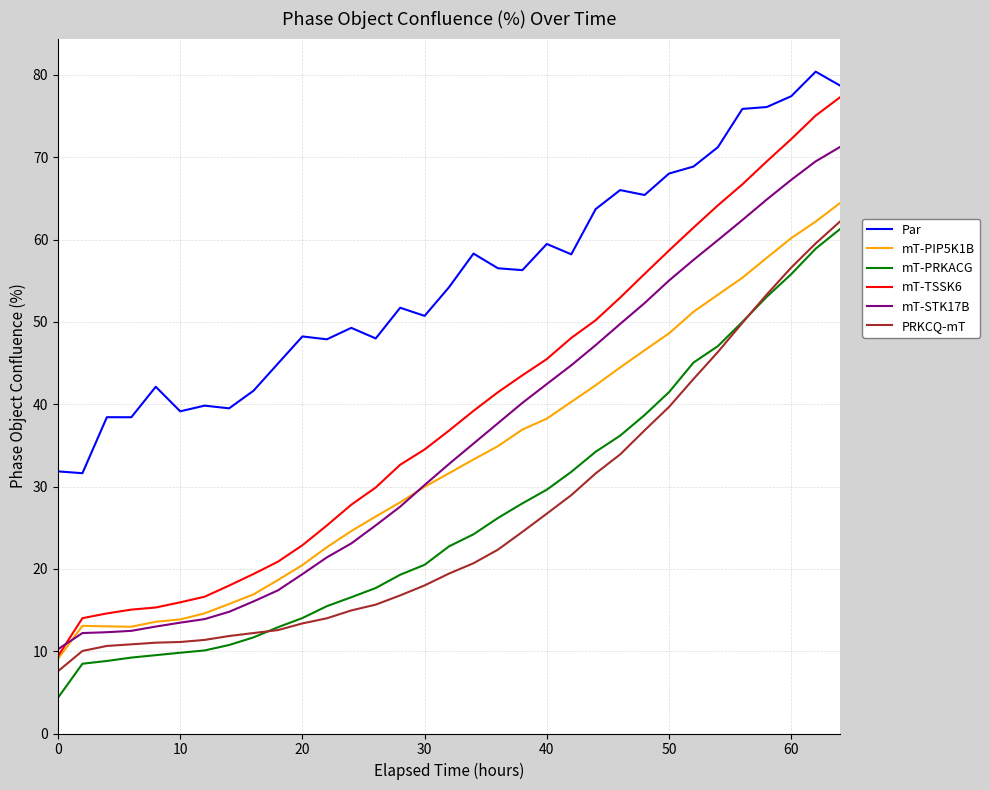

What is the highest value of the mT-TSSK6 series?

77.3